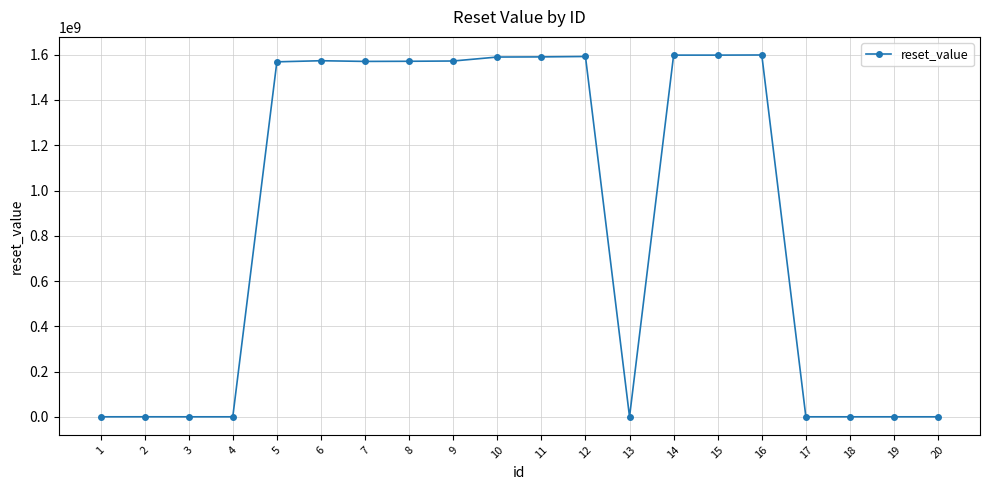

What is the greatest value displayed?

1598889599